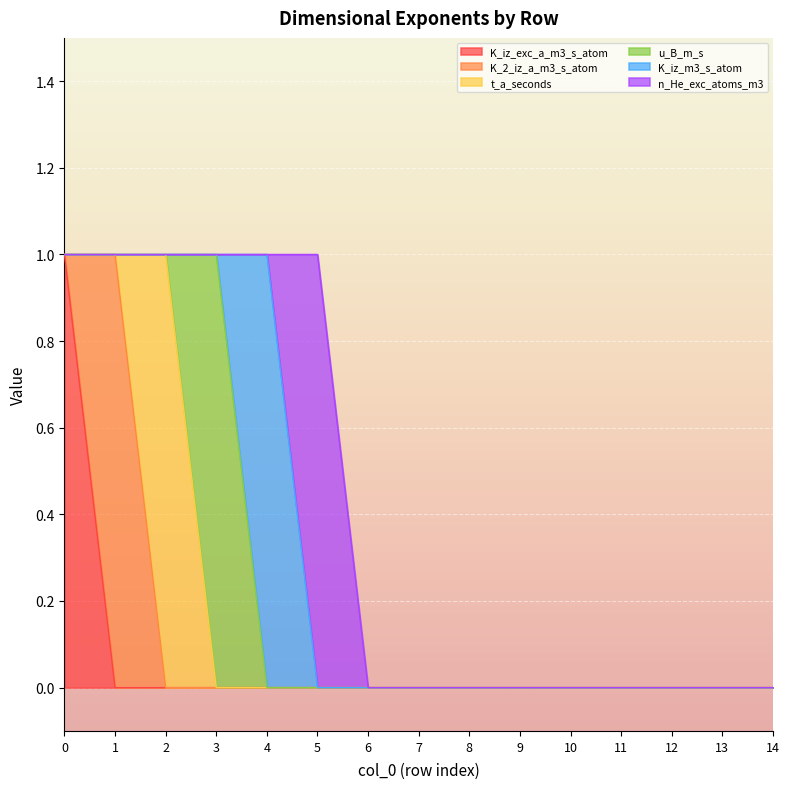

Which has a higher value, 8 or 9?

8